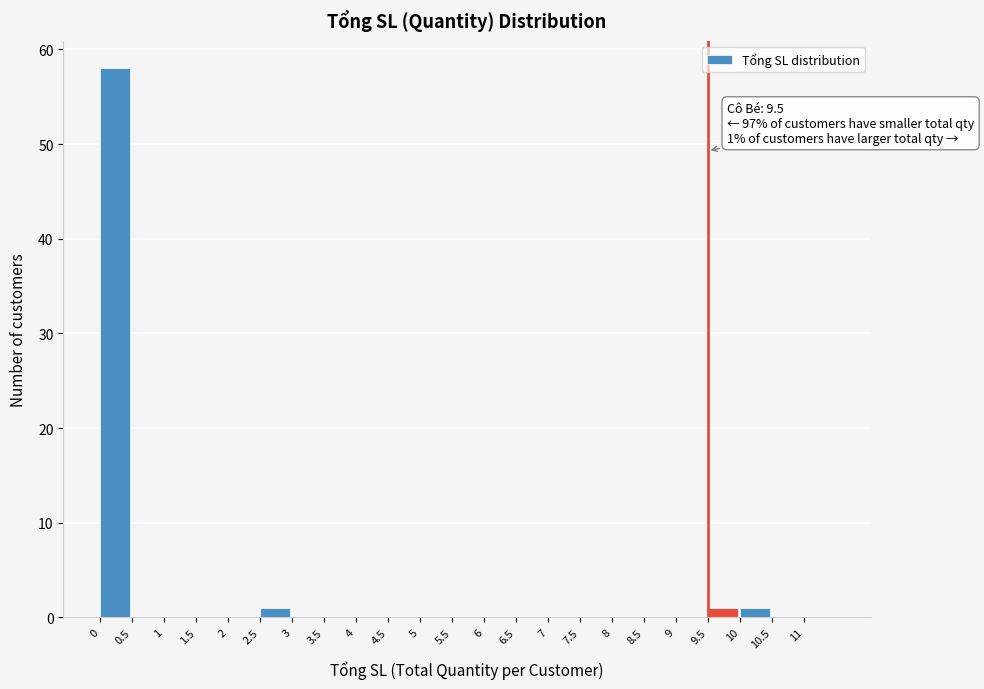

Which range on the x-axis has the tallest bar?

0.0 to 0.5